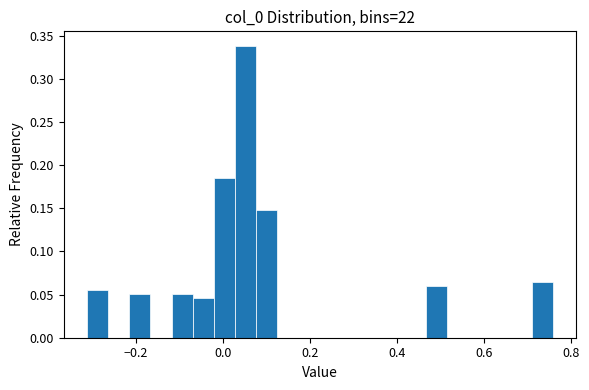

Read against the x-axis, roughly where is the centre of the tallest bar?

0.06